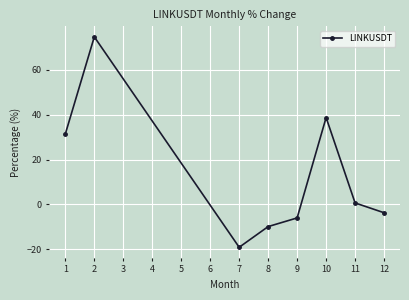

What is the difference between the maximum and minimum values?

93.8